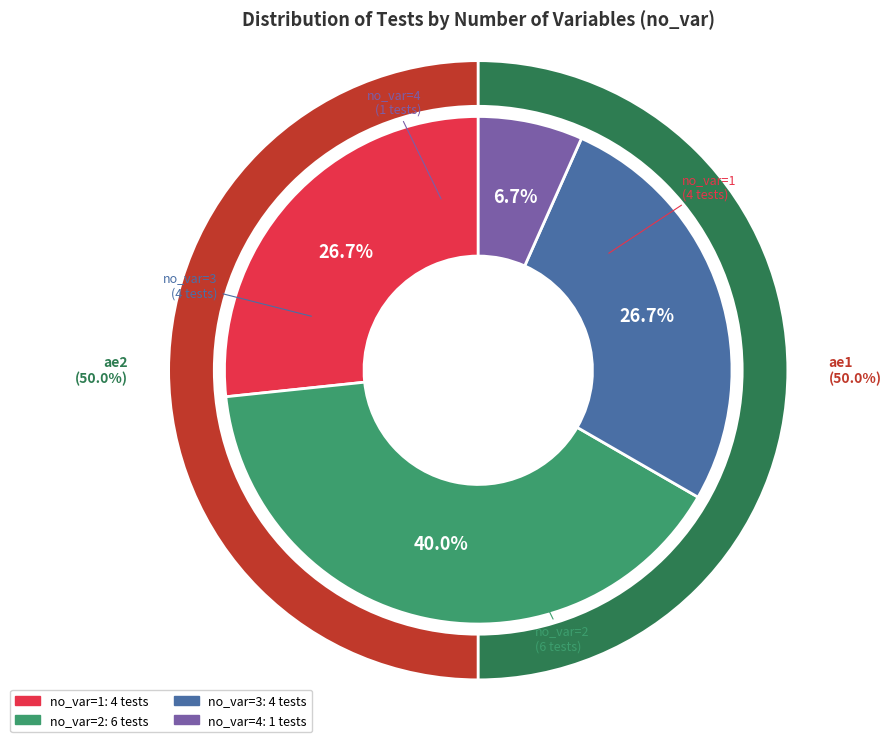

Combined, do 2 and 4 account for over 50%?

No